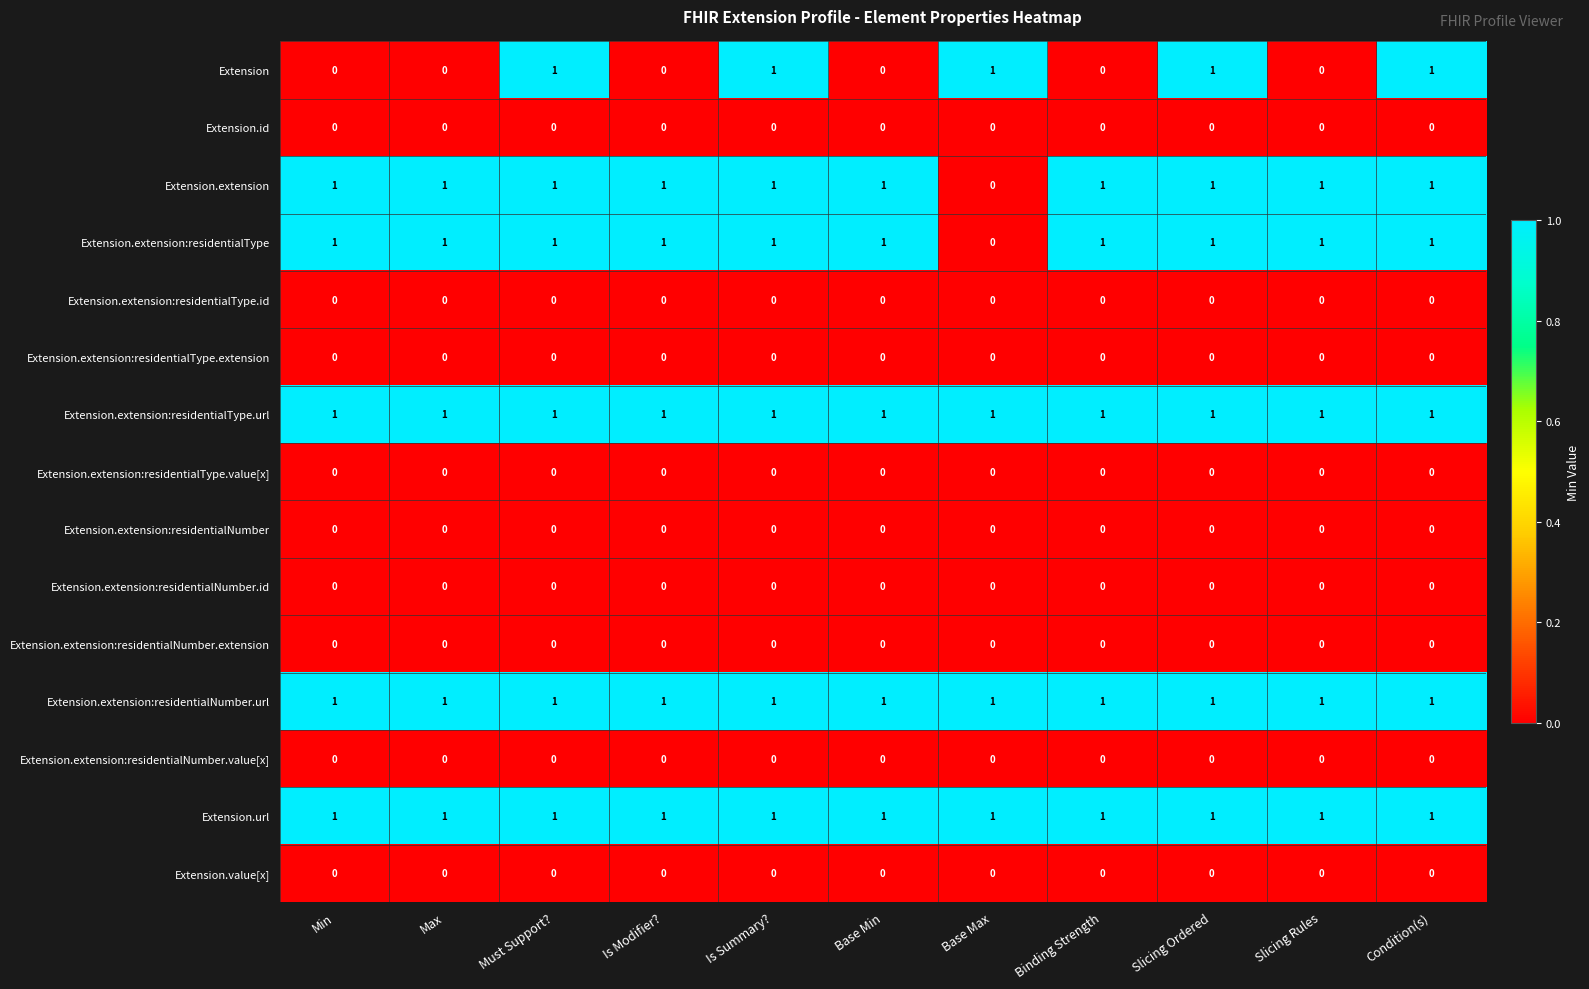

What is the sum of all Extension values?

5